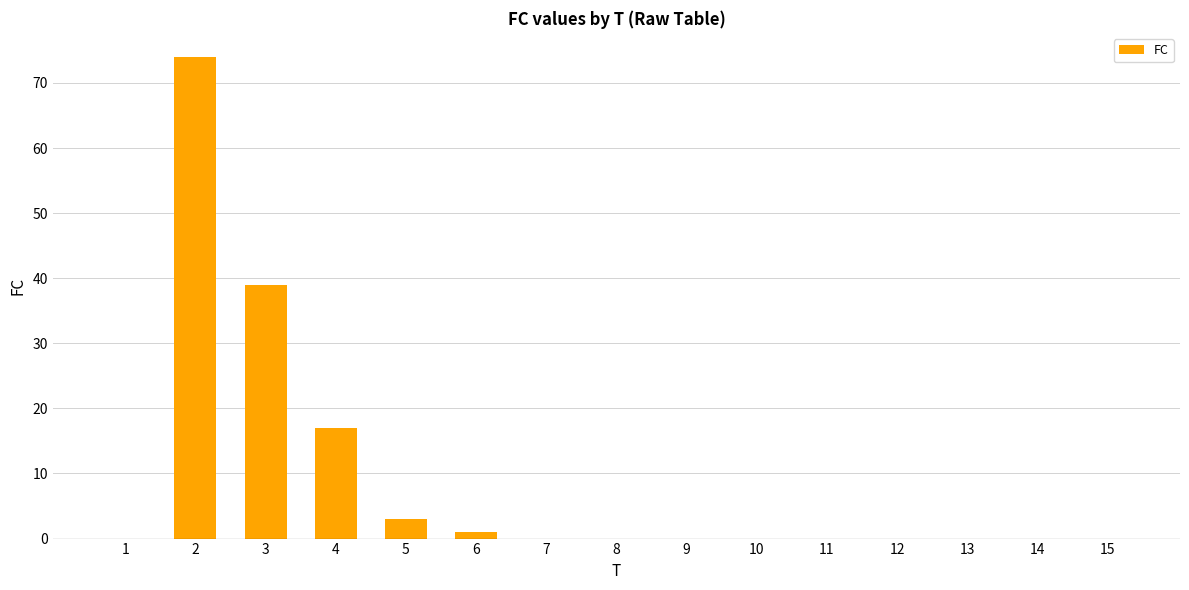

What is the change in value from 5 to 10?

-3